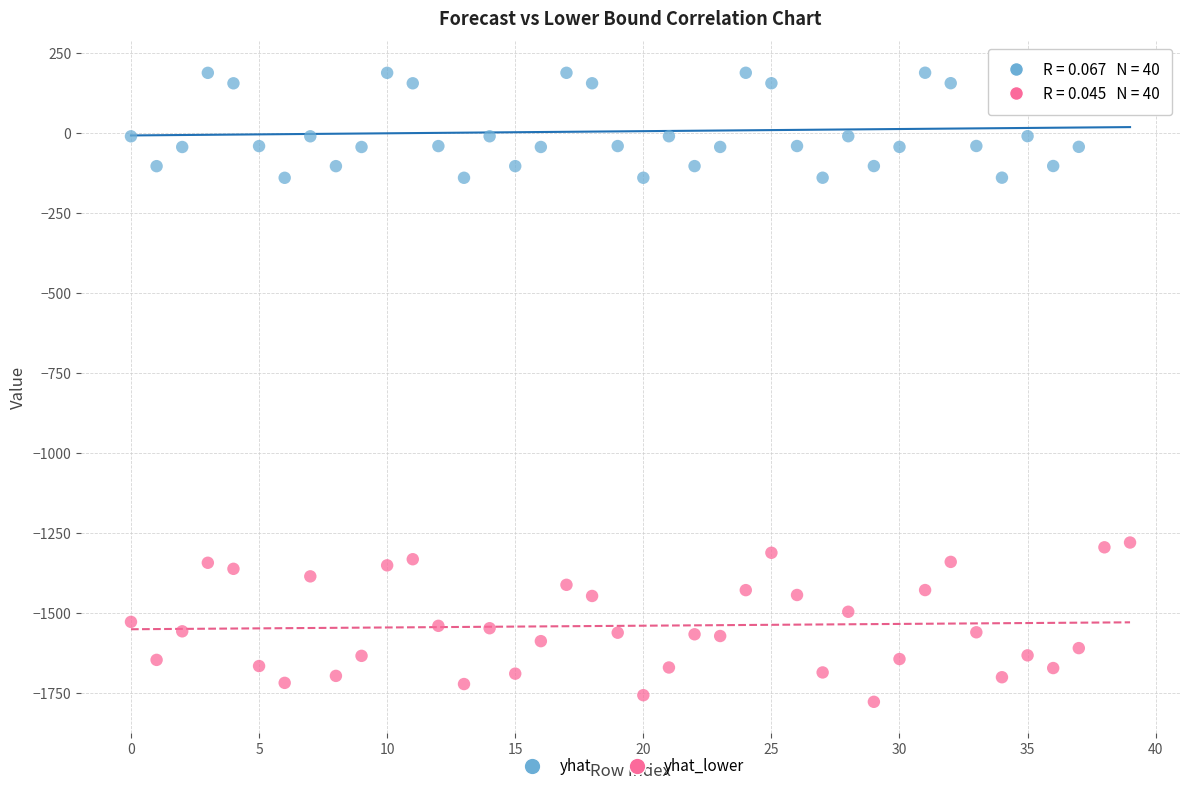

Across all data points, what is the range of Y values (max minus min)?

1965.4